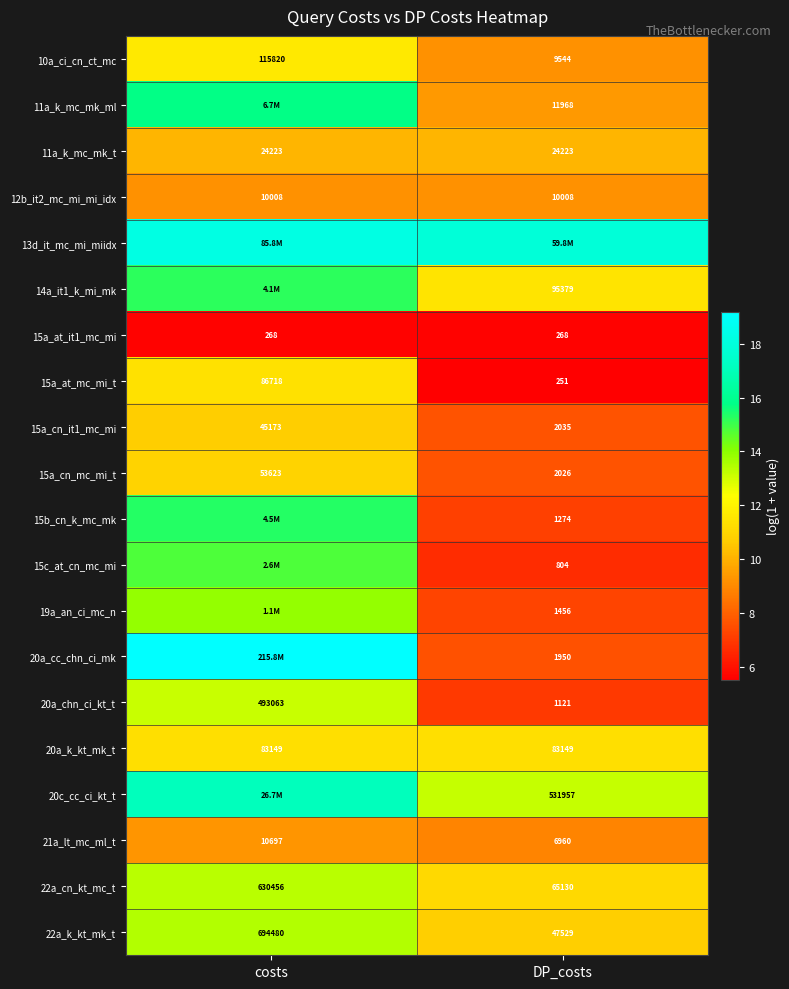

Is the value of 15b_cn_k_mc_mk at DP_costs greater than the value of 12b_it2_mc_mi_mi_idx at costs?

No